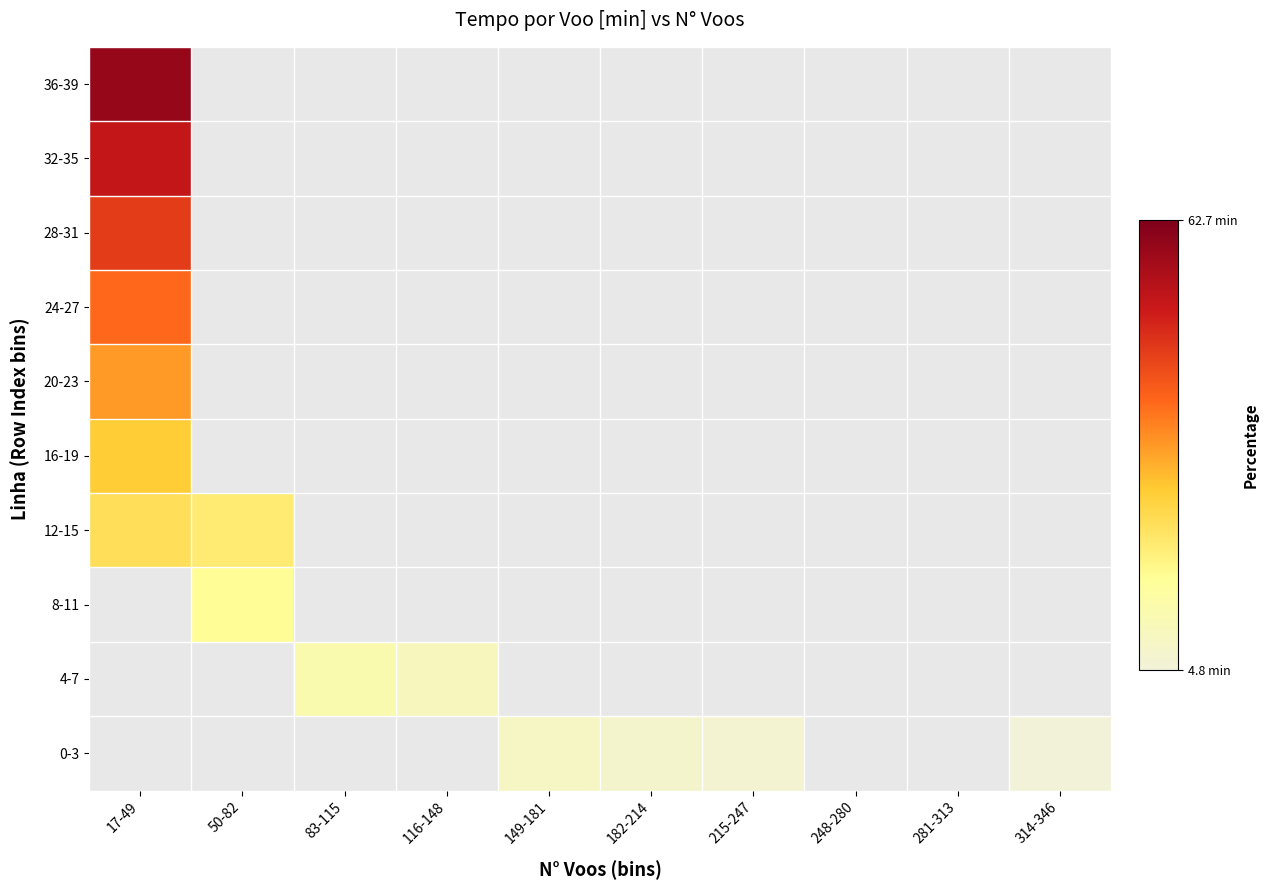

Is the value of 0-3 at 215-247 greater than the value of 32-35 at 149-181?

No